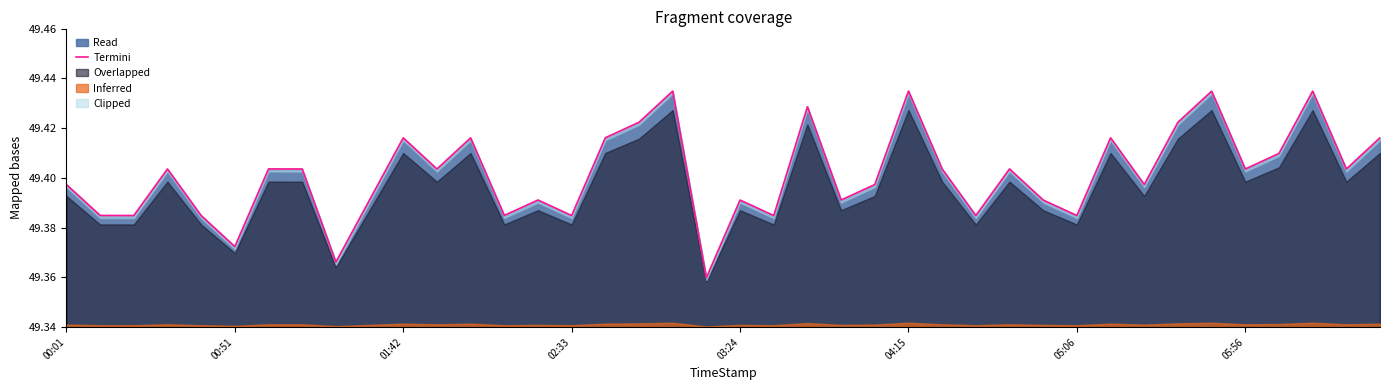

How many values are between 49 and 50?

40